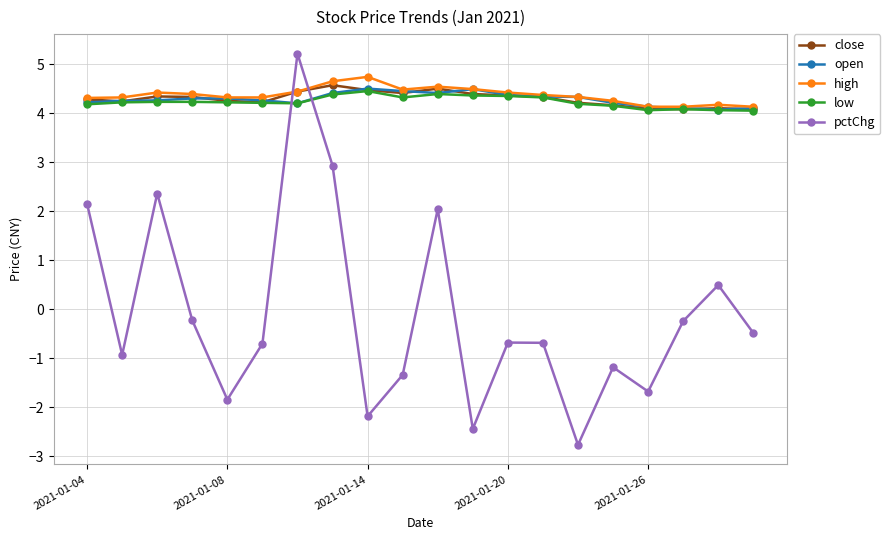

What is the value of the low point at the 7th from the left?

4.2